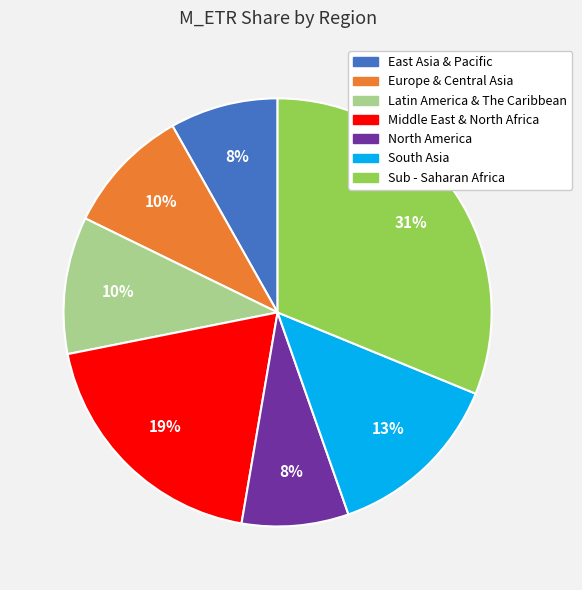

Is the sum of Europe & Central Asia and North America greater than half?

No